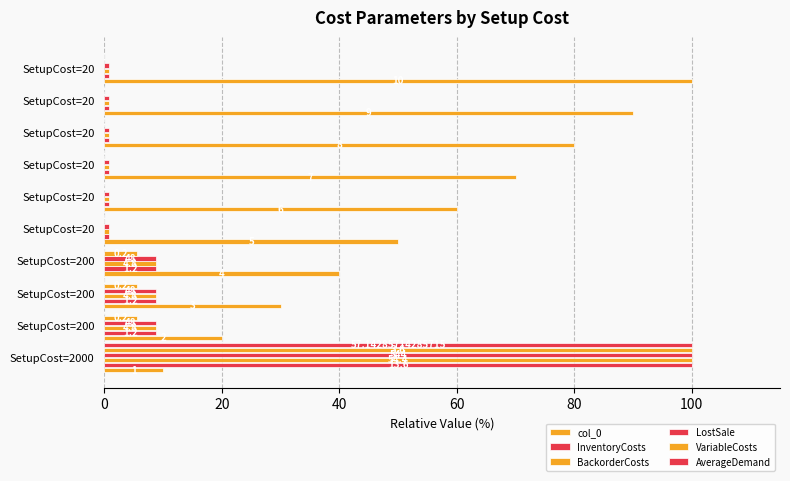

What is the difference between the second highest and second lowest values in the InventoryCosts series?

8.1